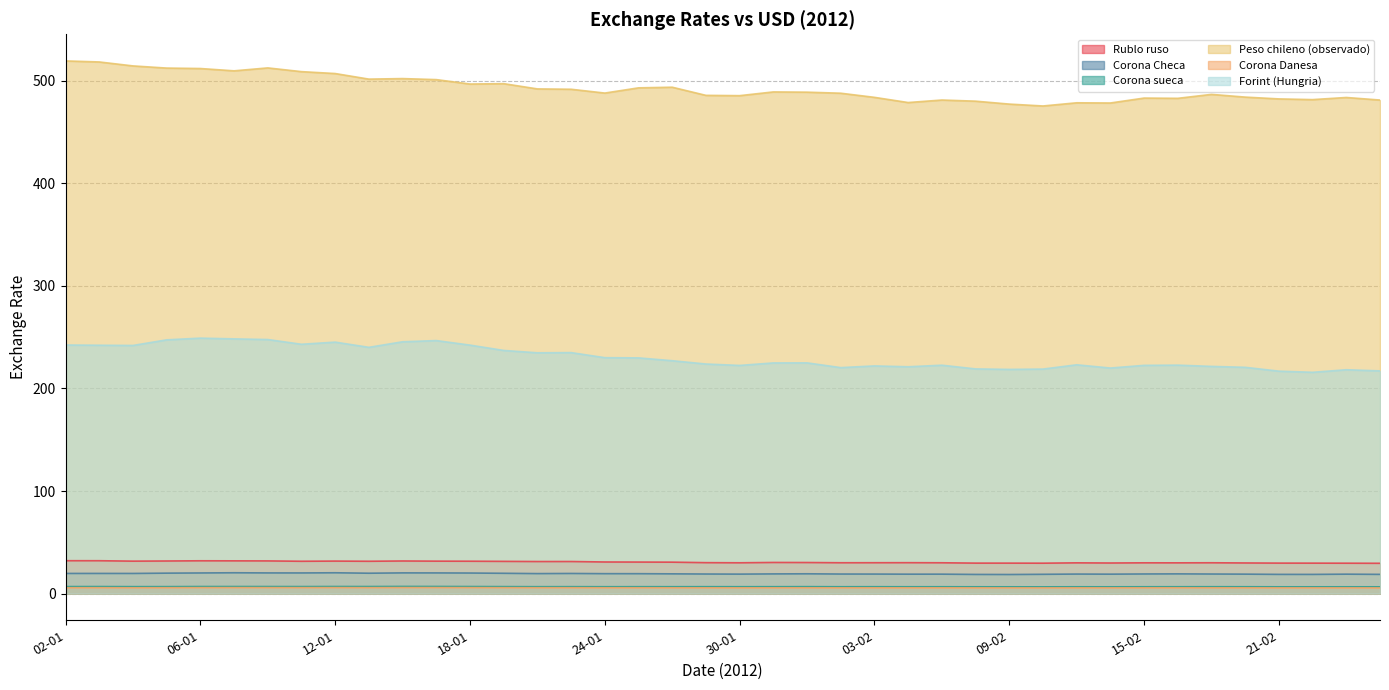

Where is the first local minimum for Rublo ruso?

04-01